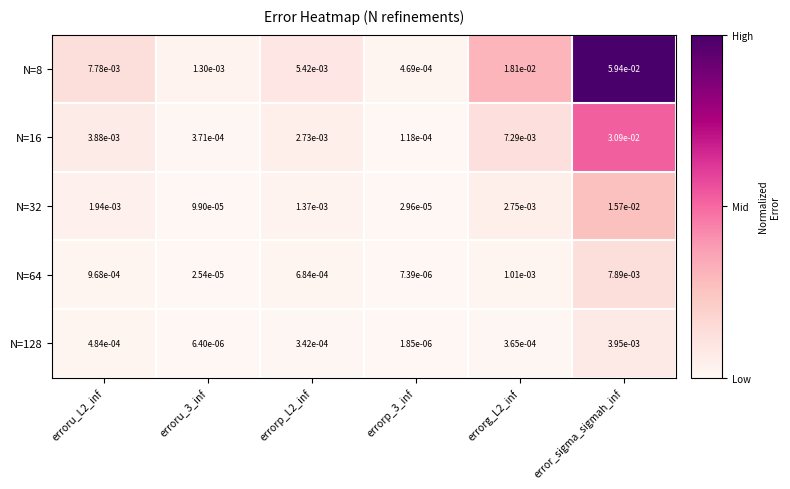

Which series changed the most between erroru_3_inf and errorp_3_inf?

N=8